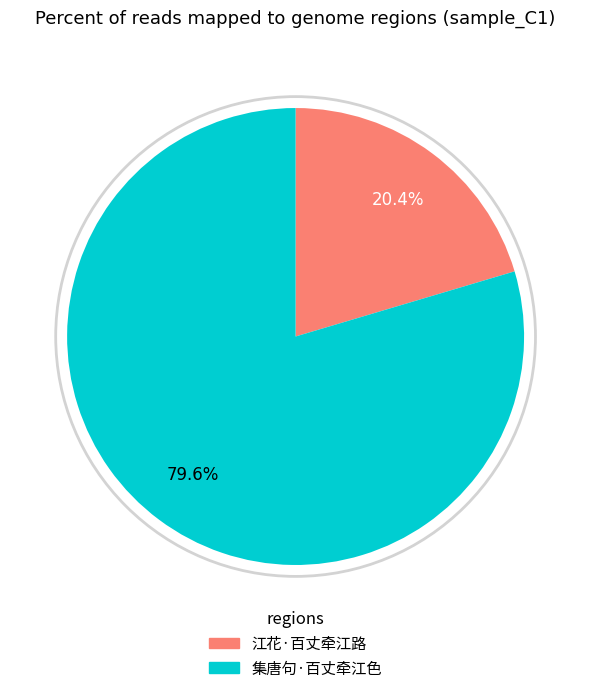

What is the change in value from 江花·百丈牵江路 to 集唐句·百丈牵江色?

+152253